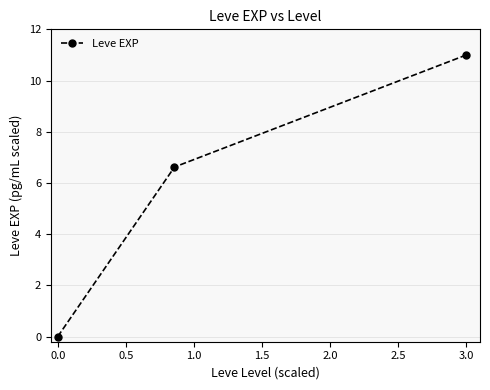

What is the difference between the maximum and minimum values?

11.0